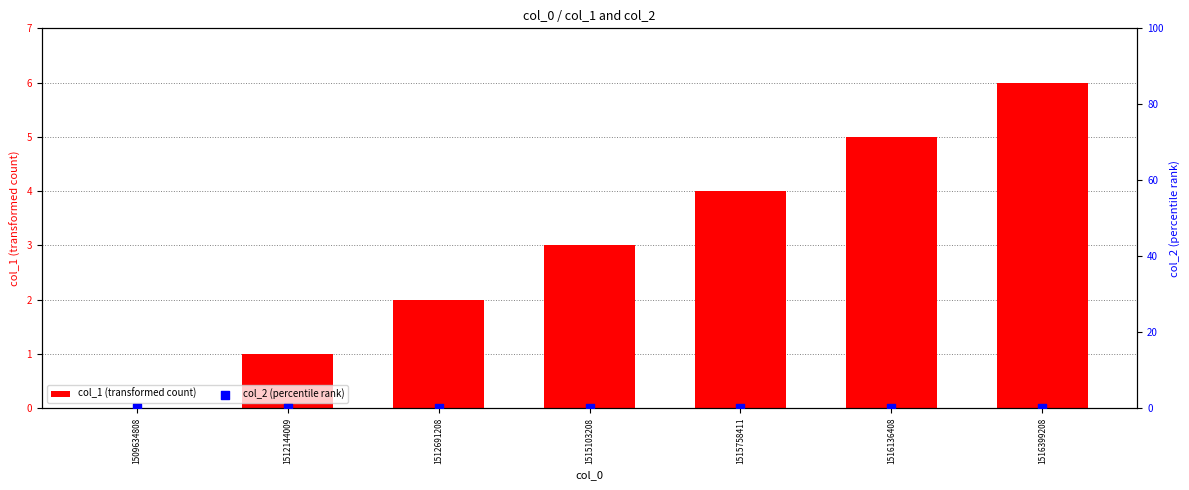

What are all the series names shown in the legend?

col_1 (transformed count), col_2 (percentile rank)